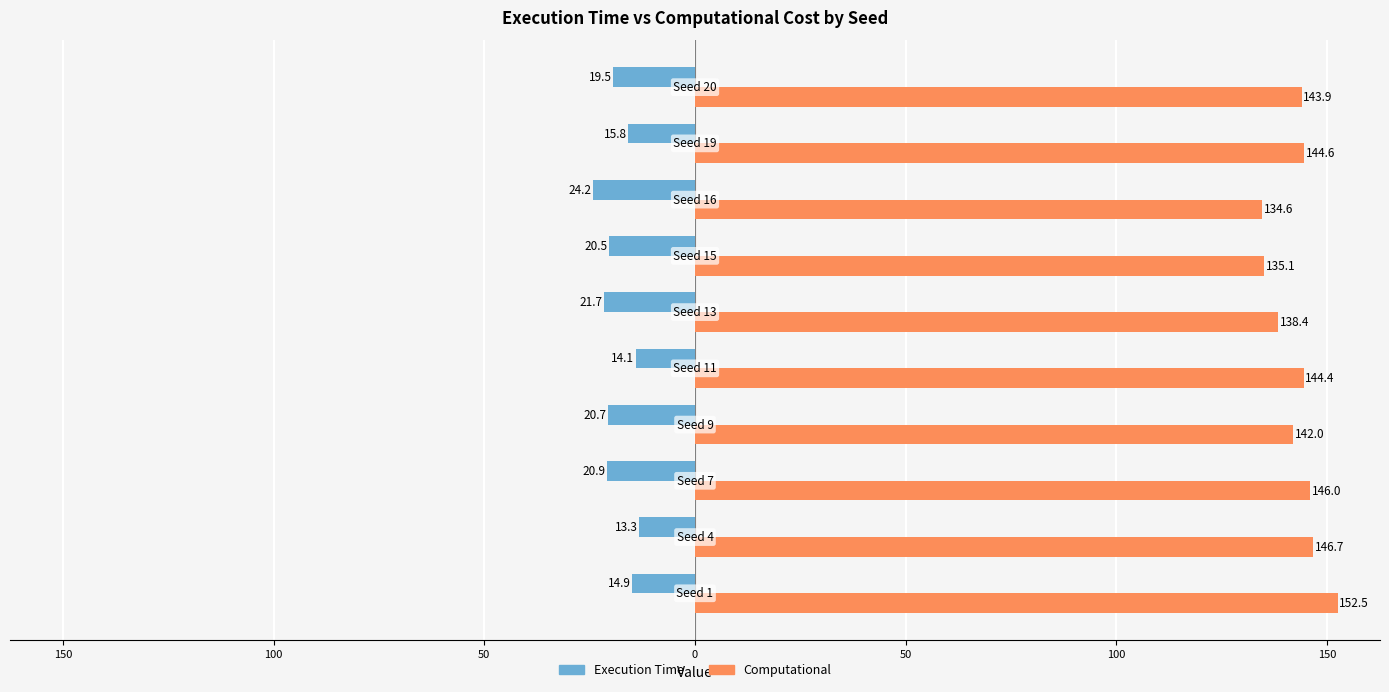

What are all the series names shown in the legend?

Execution Time, Computational